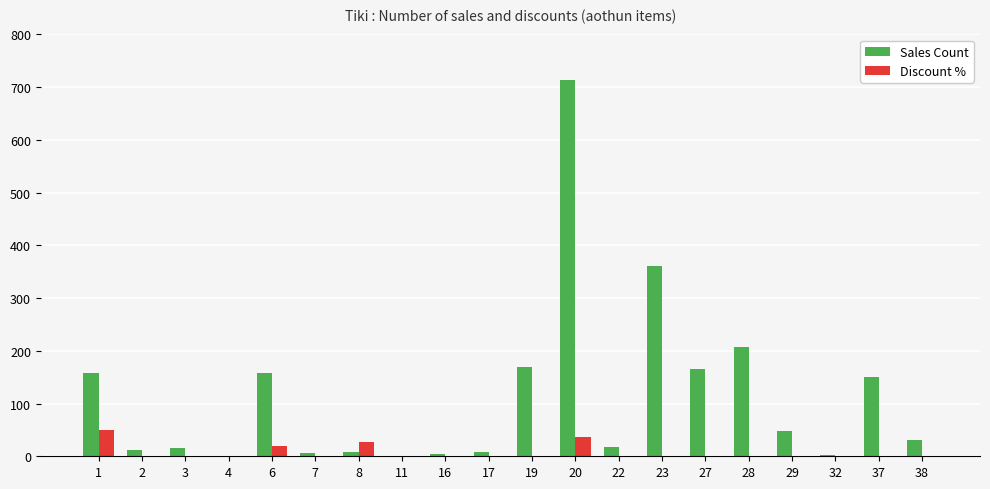

What is the approximate value of Sales Count at 20?

714